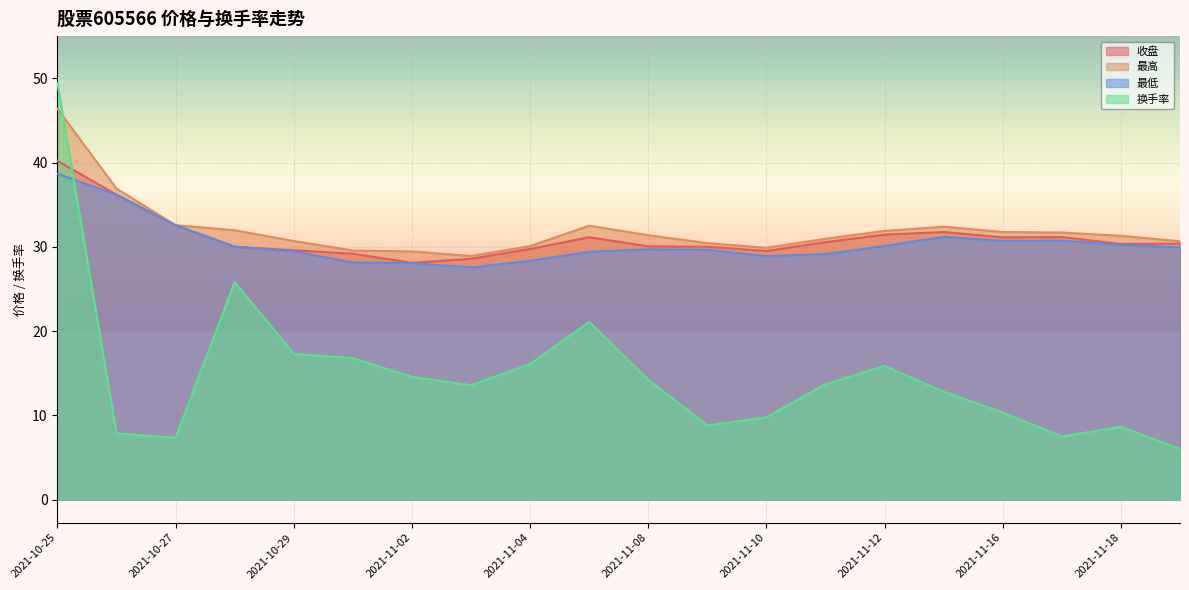

Which series has the widest spread of values?

换手率